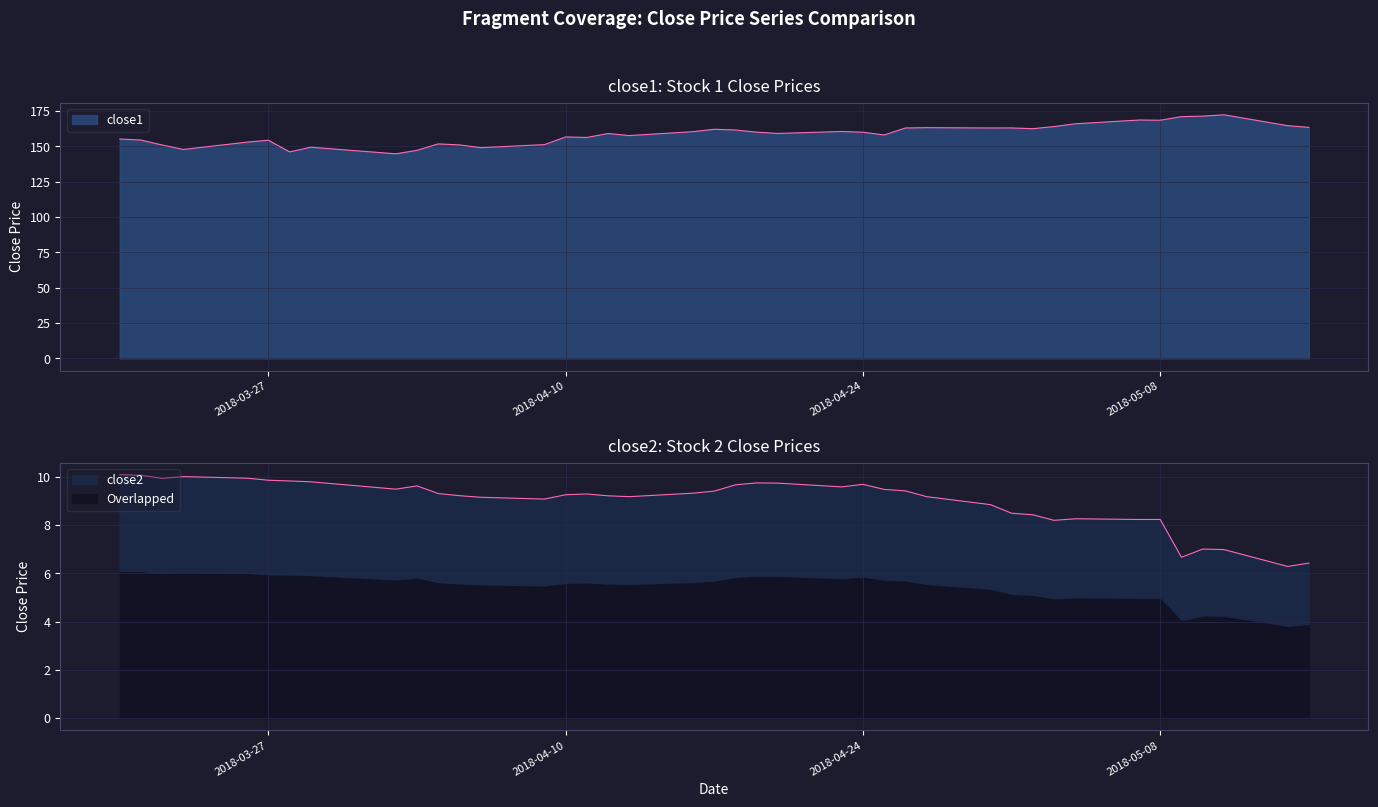

Read the close2 value at 2018-05-08.

8.2